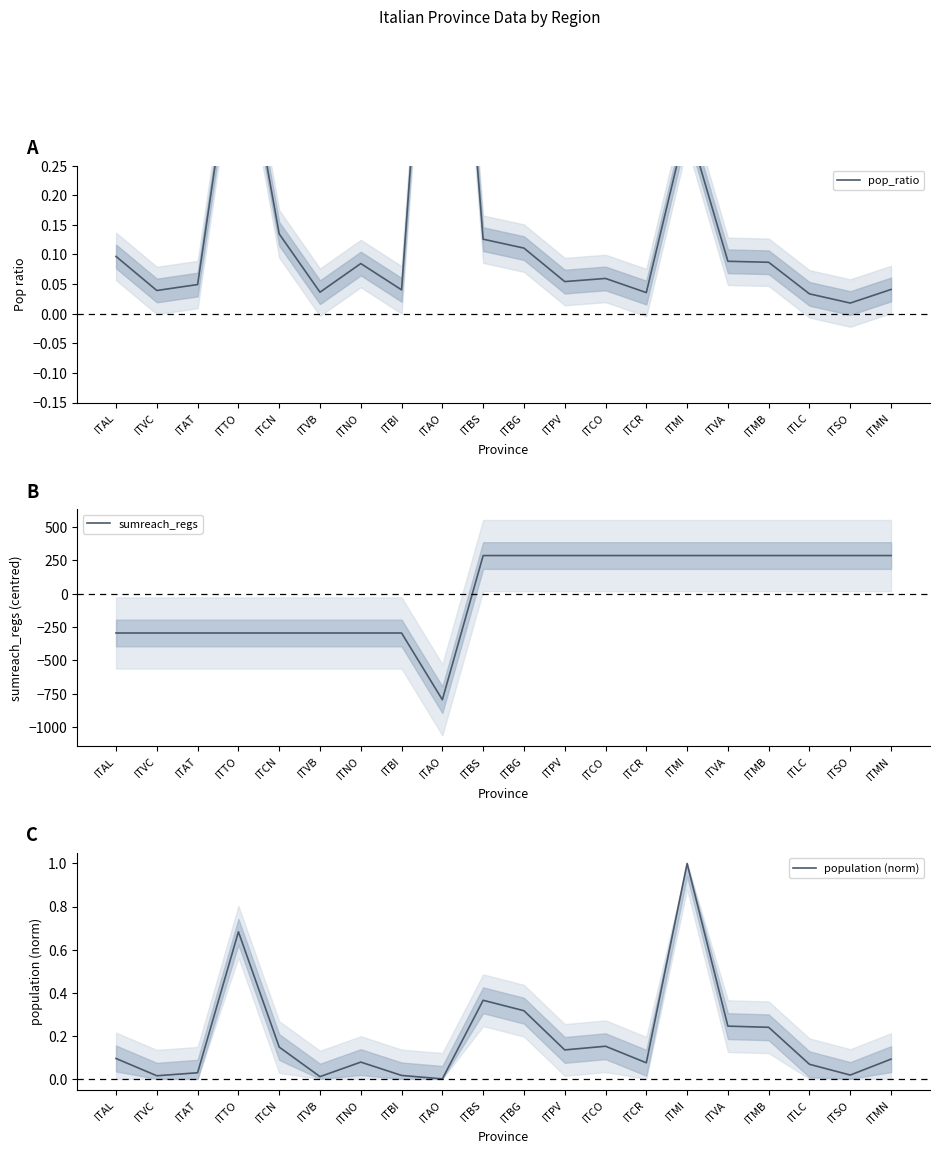

List the series in order of their peak value, highest first.

sumreach_regs, pop_ratio, population (norm)